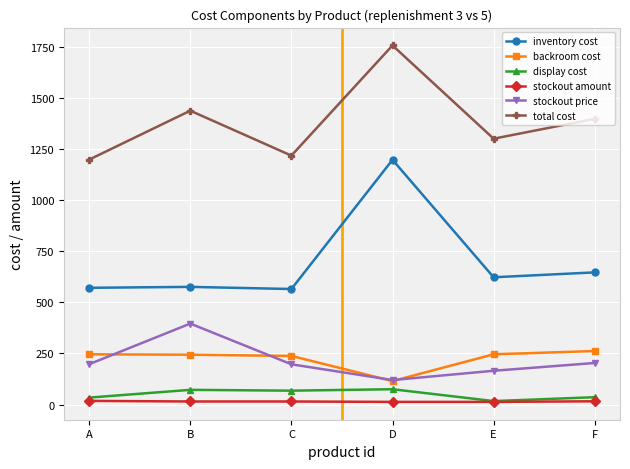

Which series has the largest range (max minus min)?

inventory cost